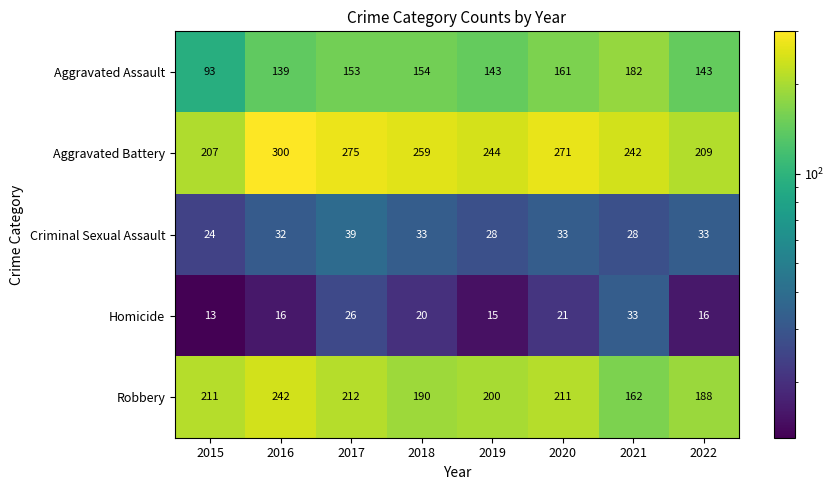

At 2017, list the series in order from largest to smallest.

Aggravated Battery, Robbery, Aggravated Assault, Criminal Sexual Assault, Homicide